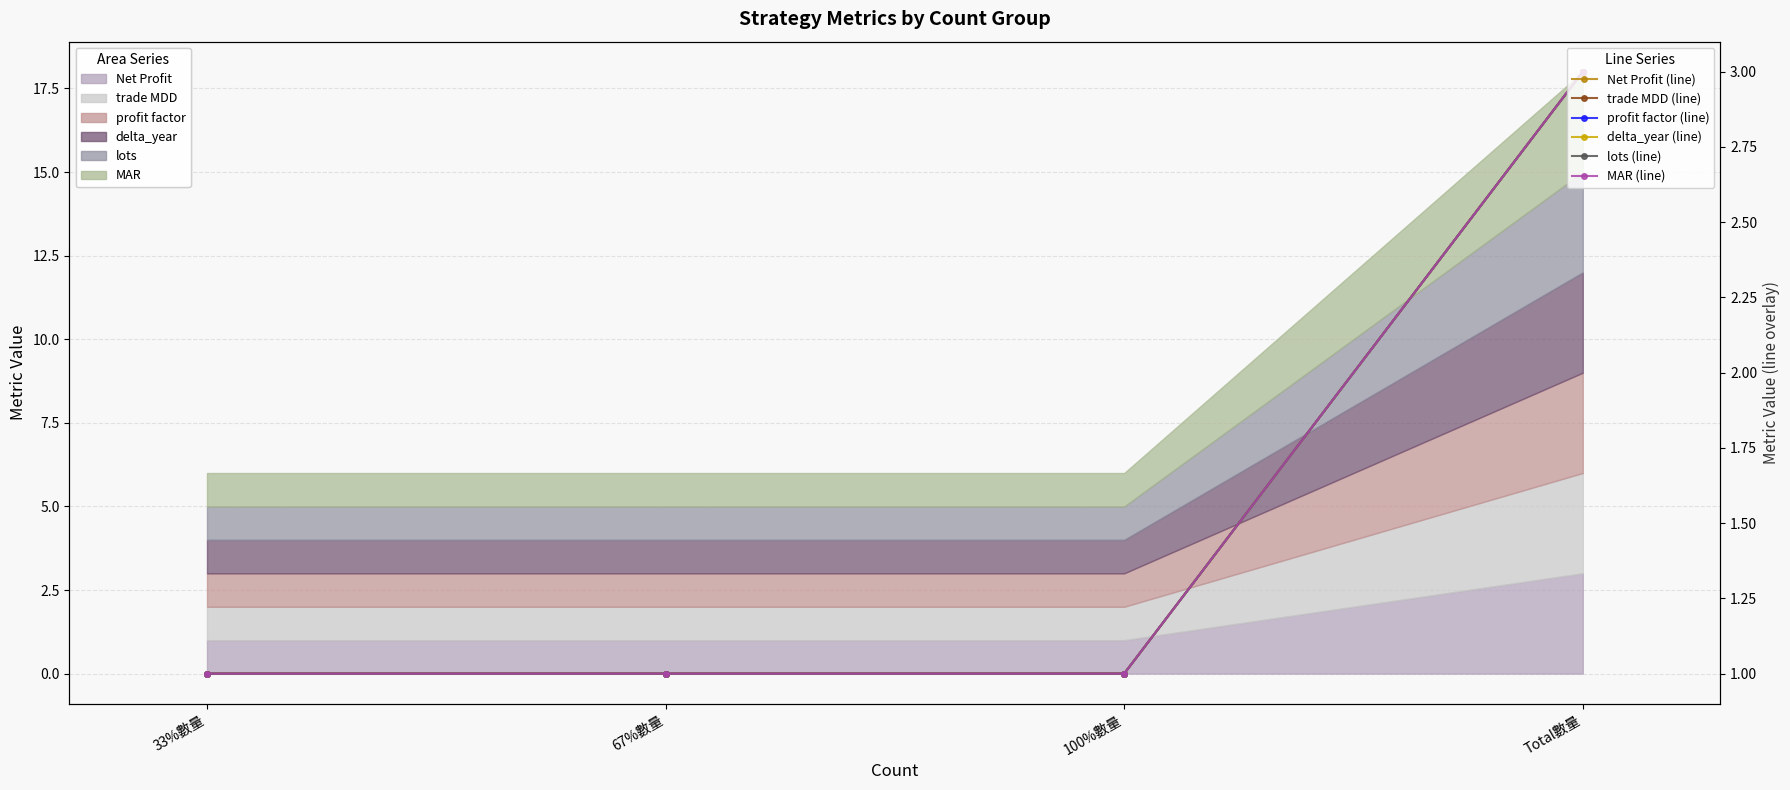

Does the chart have visible grid lines?

Yes